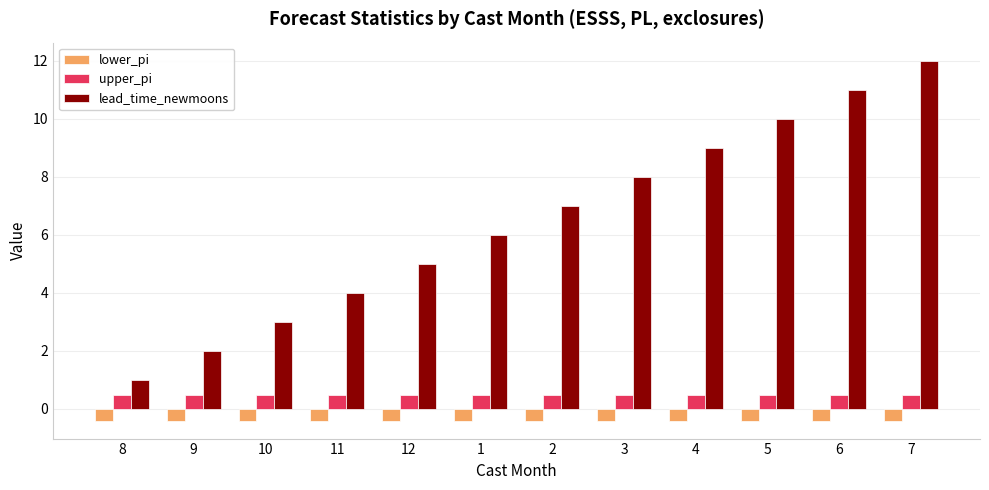

What position from the right is 2?

6